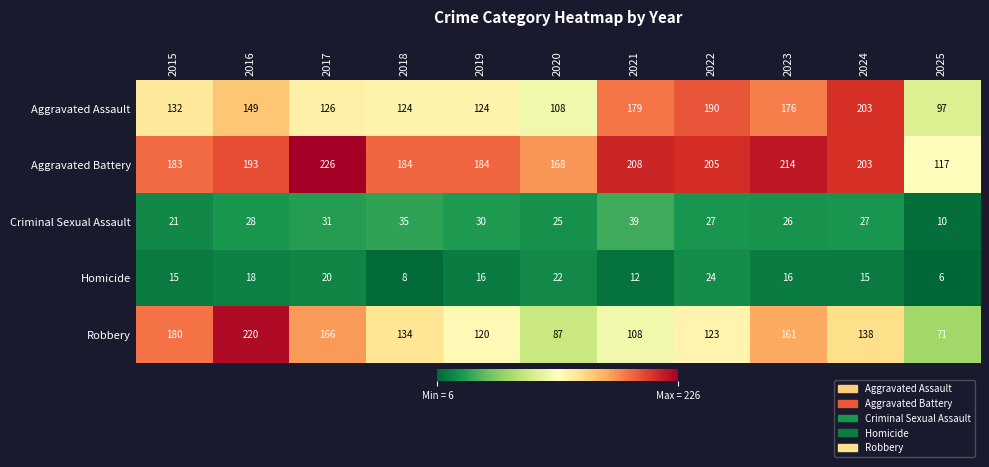

Which series has the largest total across all categories?

Aggravated Battery